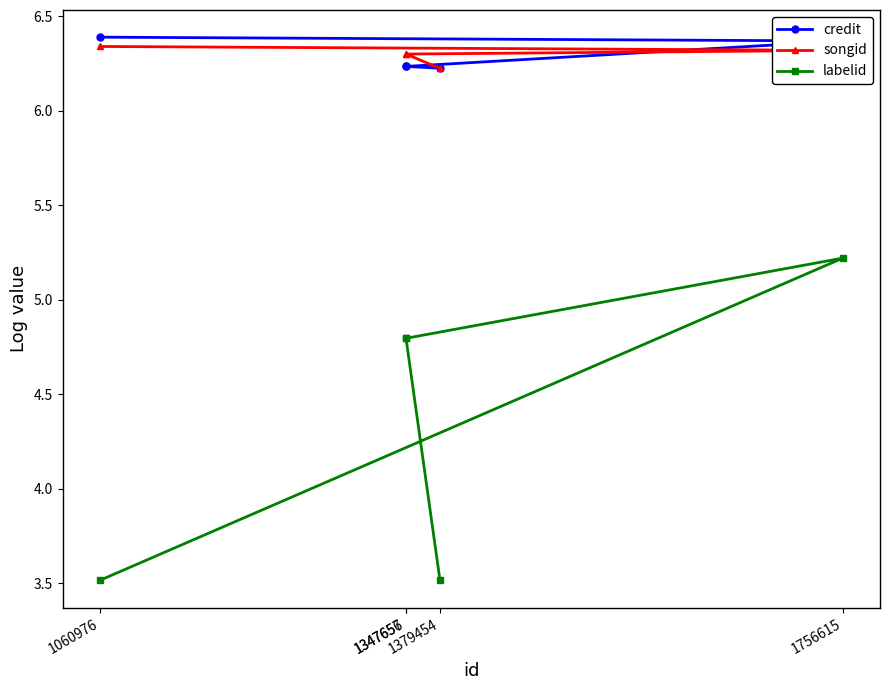

What is the difference between the maximum and minimum values in the songid series?

0.1